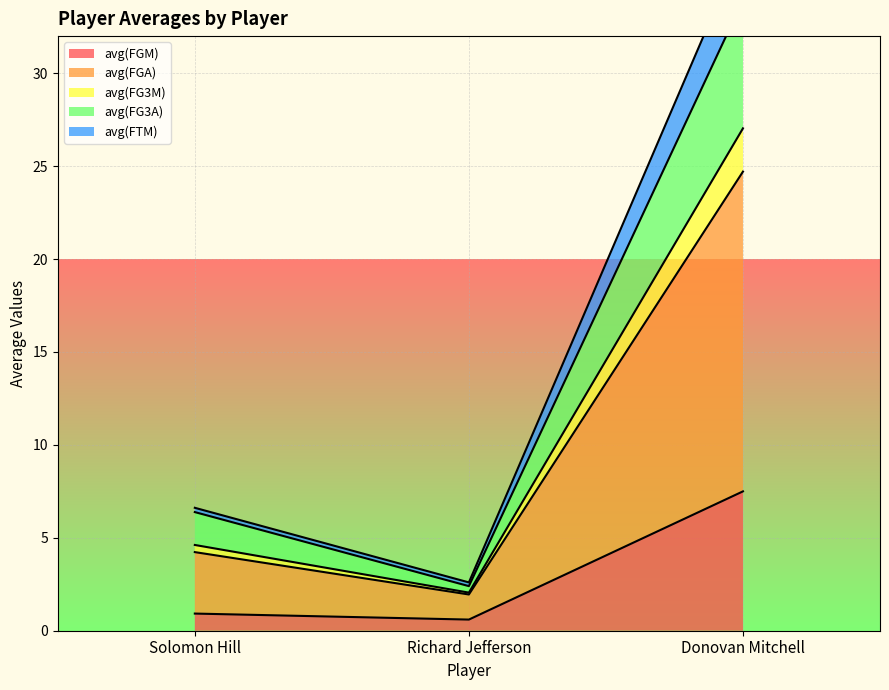

Where does the avg(FTM) series first go above 4?

Solomon Hill